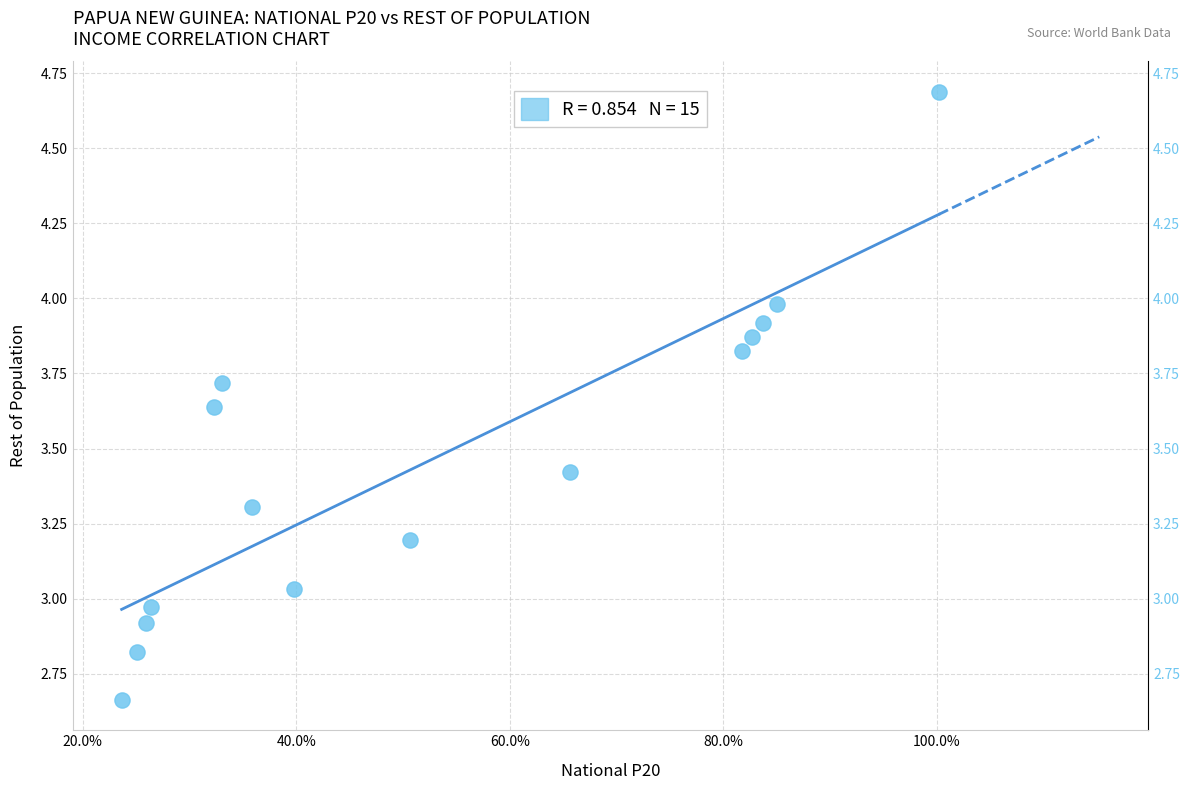

What is the range of X values (max minus min)?

0.8